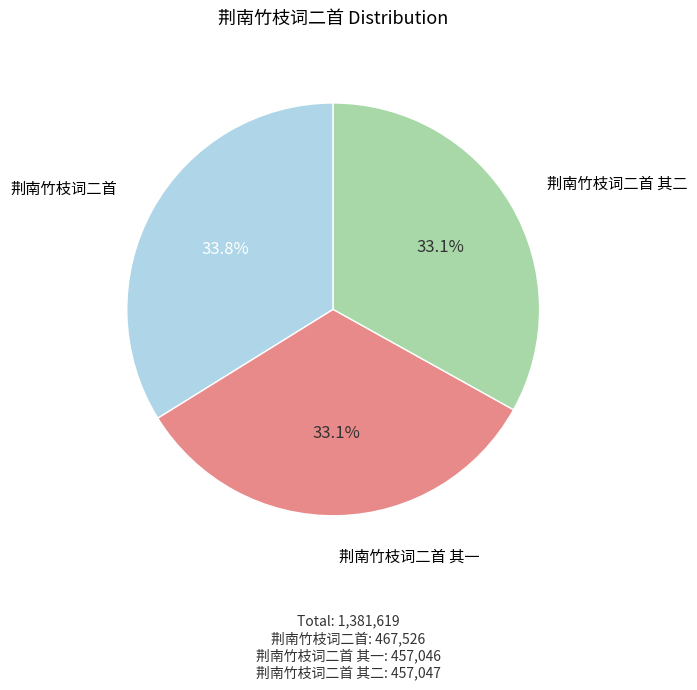

Between 荆南竹枝词二首 其二 and 荆南竹枝词二首, which is larger?

荆南竹枝词二首